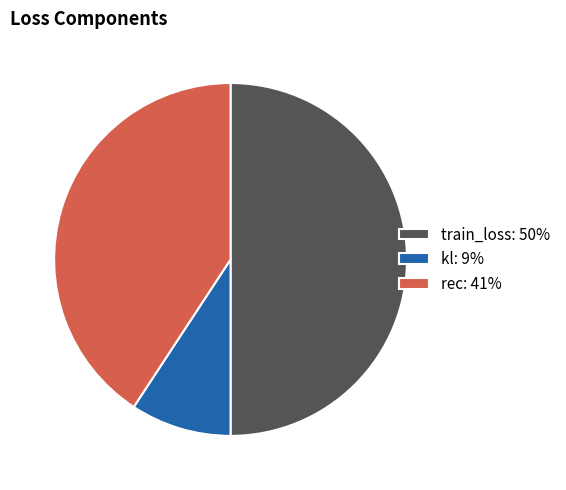

Count the number of slices in the pie.

3